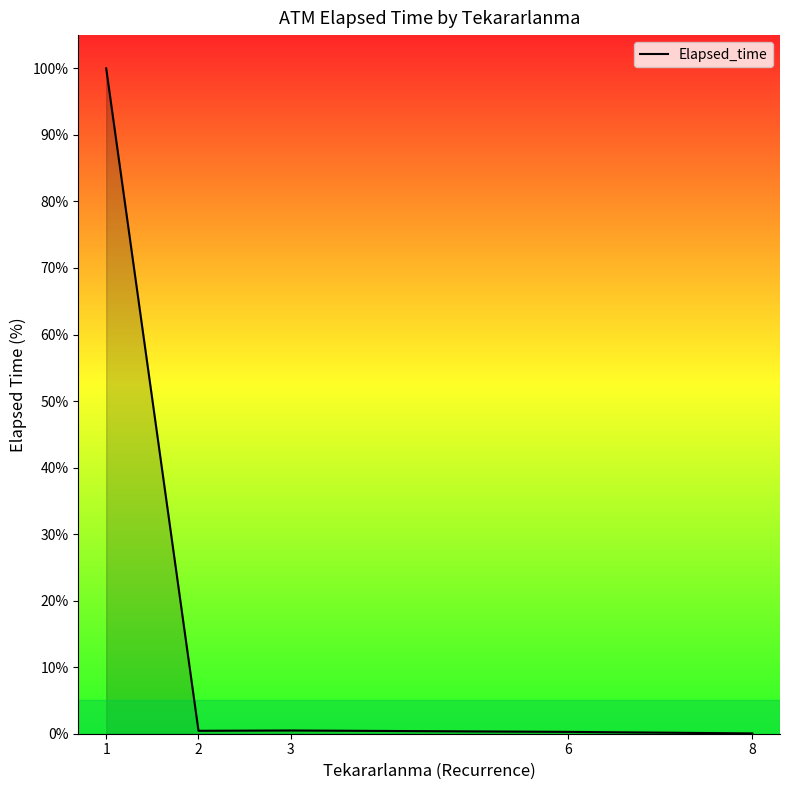

The value at 1 is 100.0. True or false?

True